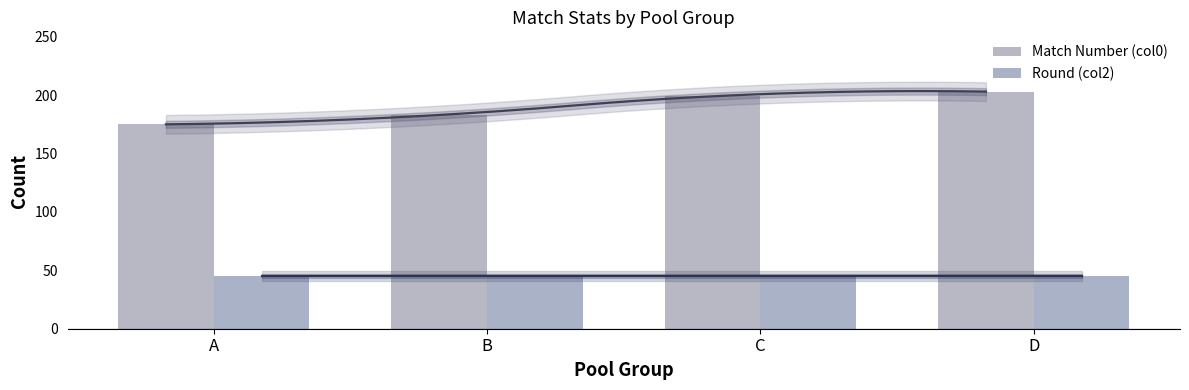

What are all the series names shown in the legend?

Match Number (col0), Round (col2)